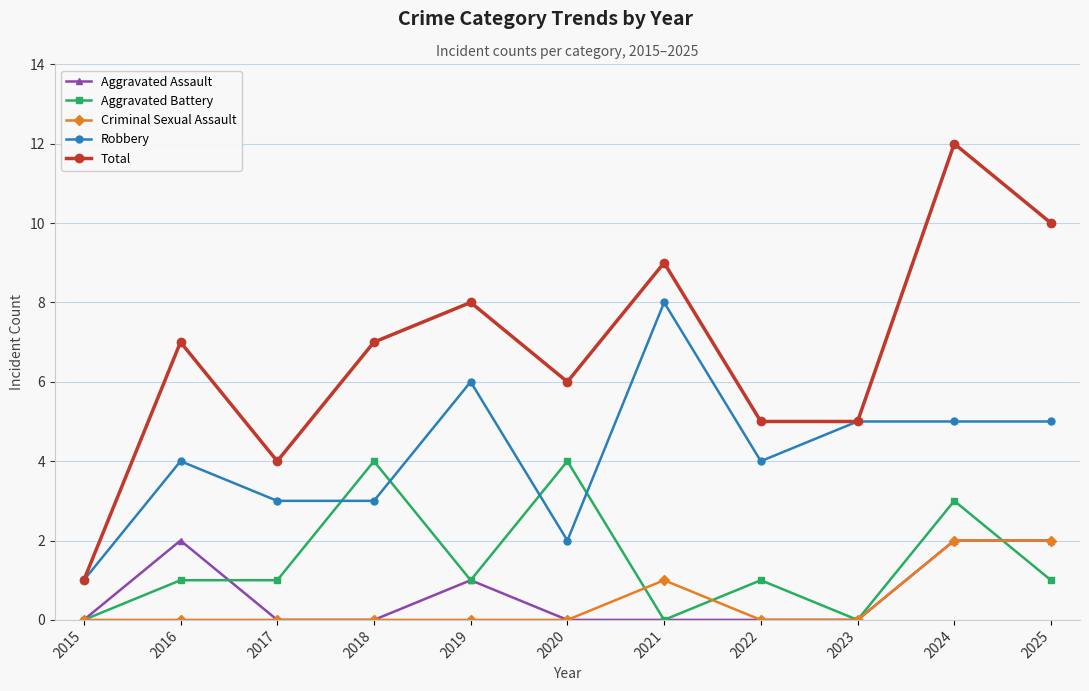

Which series has the widest spread of values?

Total